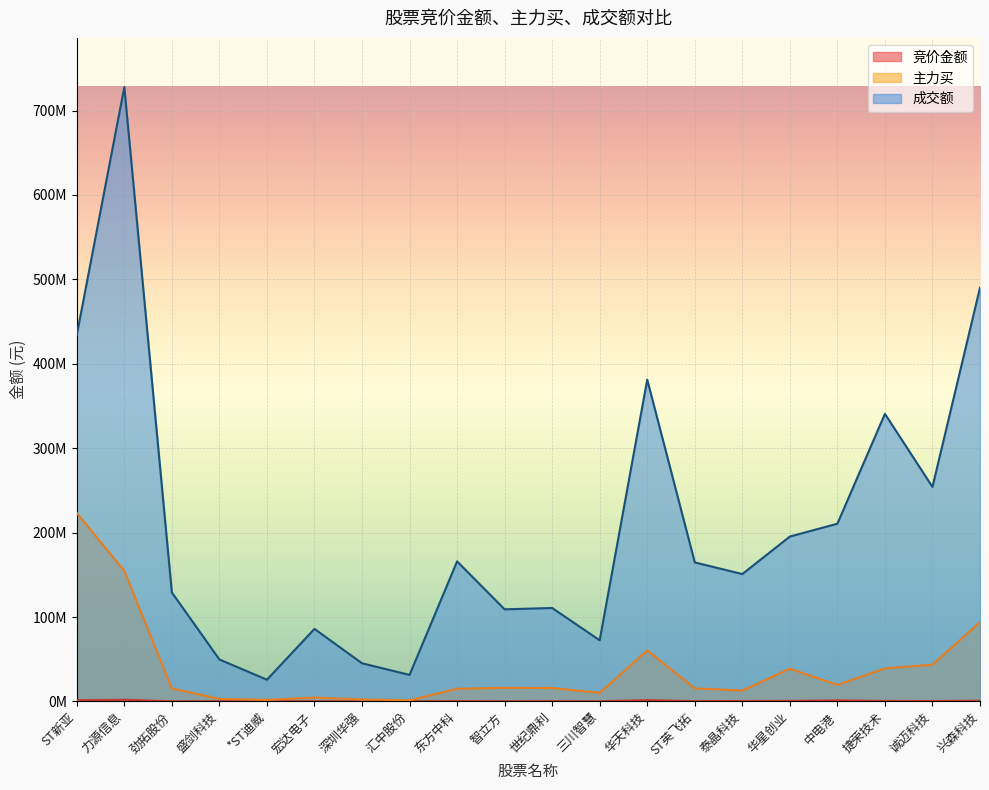

True or false: 成交额 and 竞价金额 cross at least once.

False